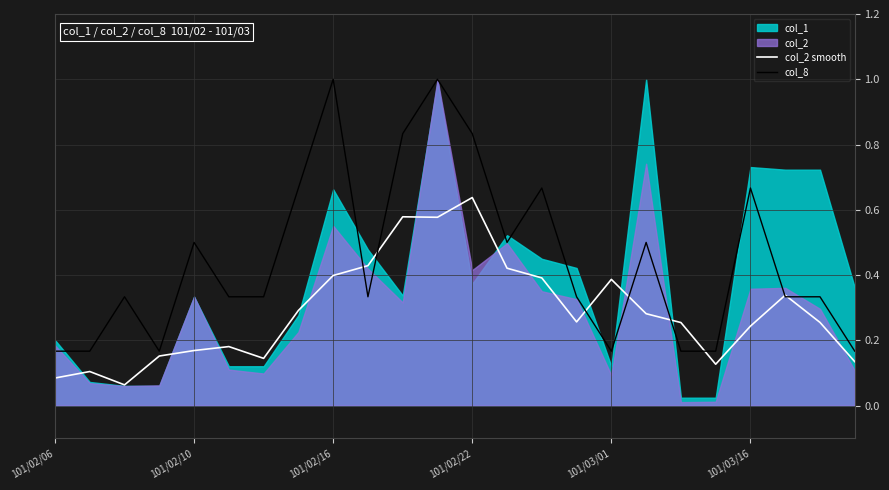

What is the maximum value for col_8?

1.0